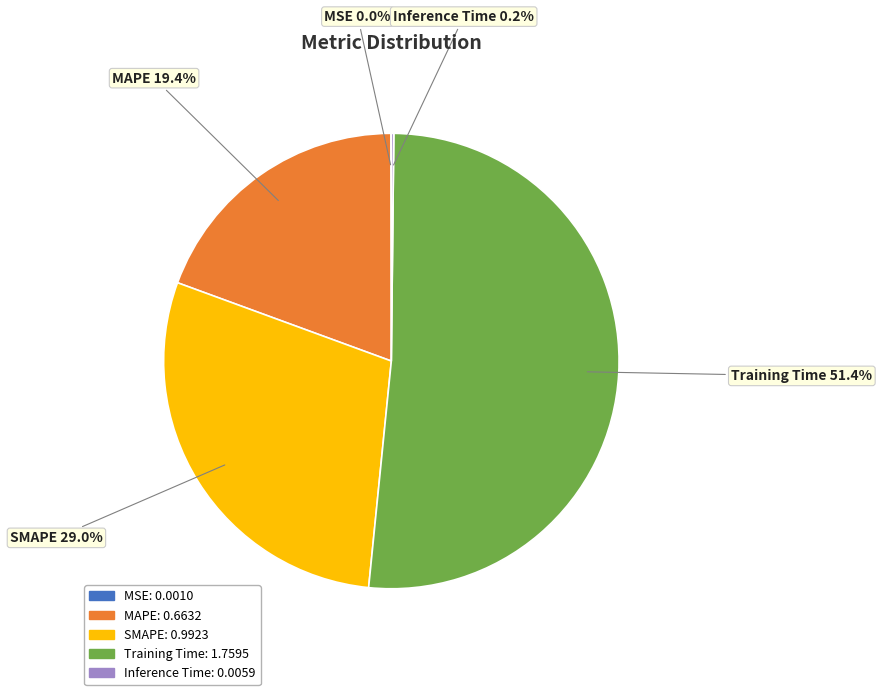

Which category has the biggest portion of the pie?

Training Time